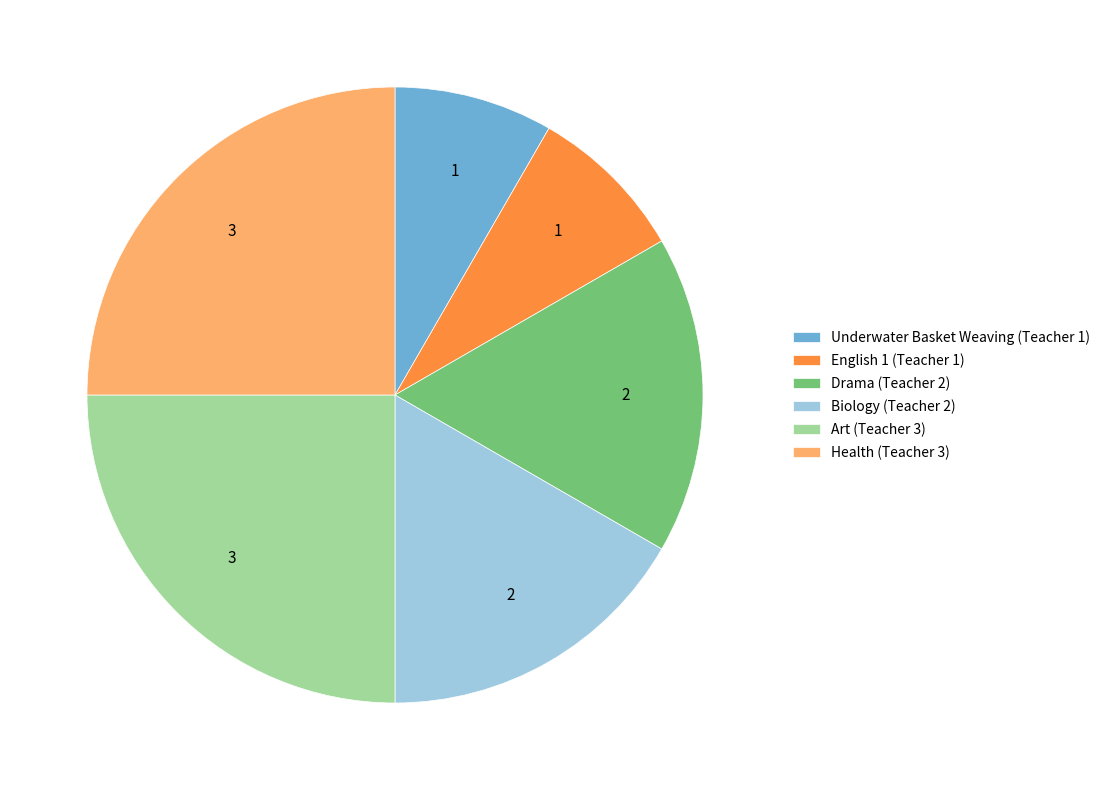

Do Drama (Teacher 2) and Health (Teacher 3) together represent more than half of the pie?

No